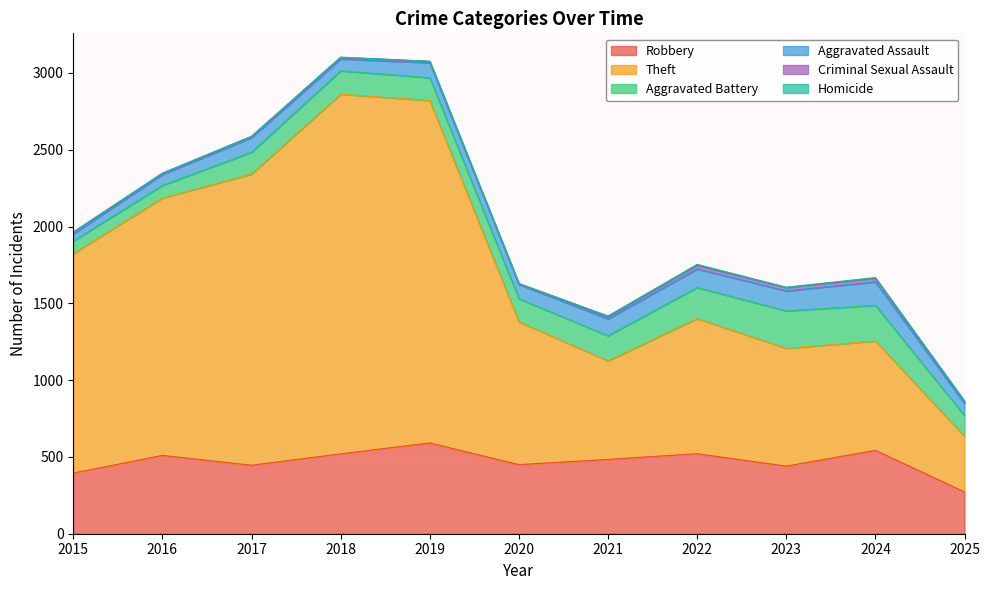

At how many categories does at least one series exceed 1866?

3